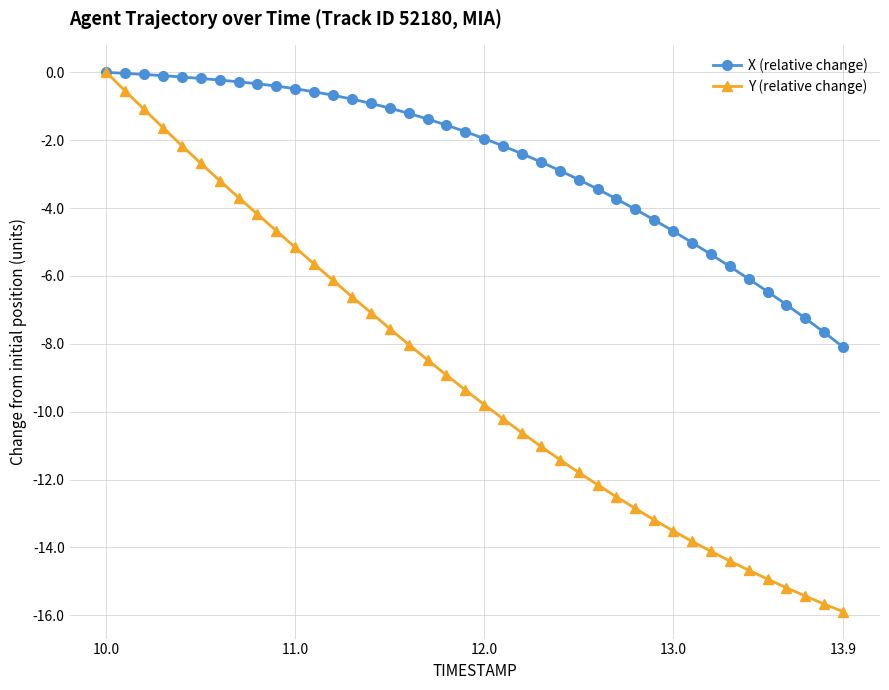

Rank the series by their average value, from highest to lowest.

X (relative change), Y (relative change)